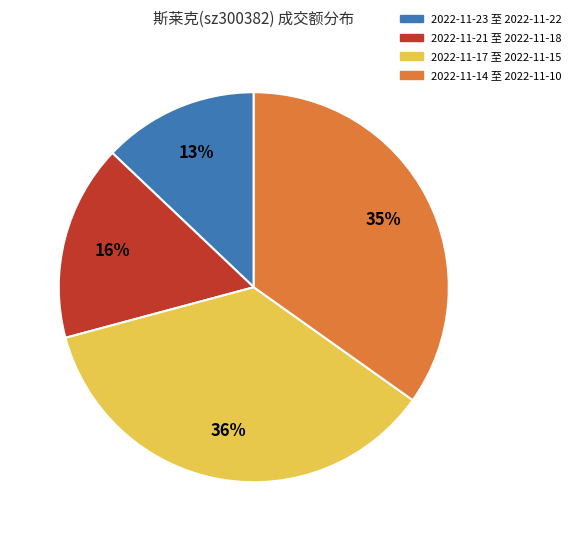

To the nearest percent, what is the difference between the 2022-11-17 至 2022-11-15 and 2022-11-21 至 2022-11-18 slice percentages?

20%